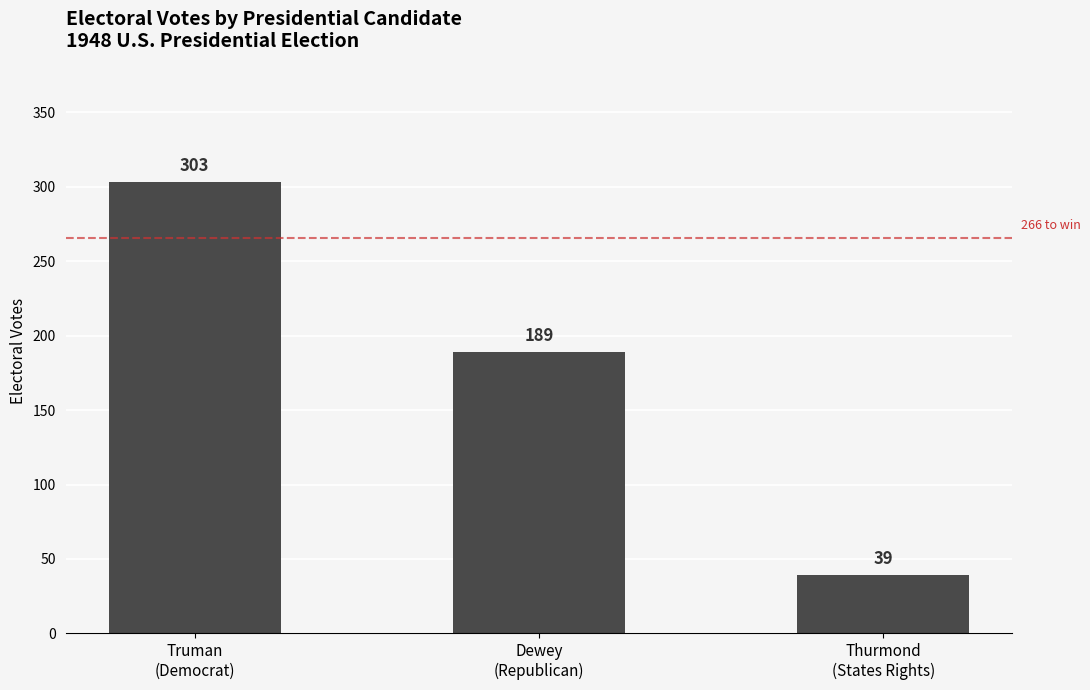

Where does the data first go above 189?

Truman
(Democrat)